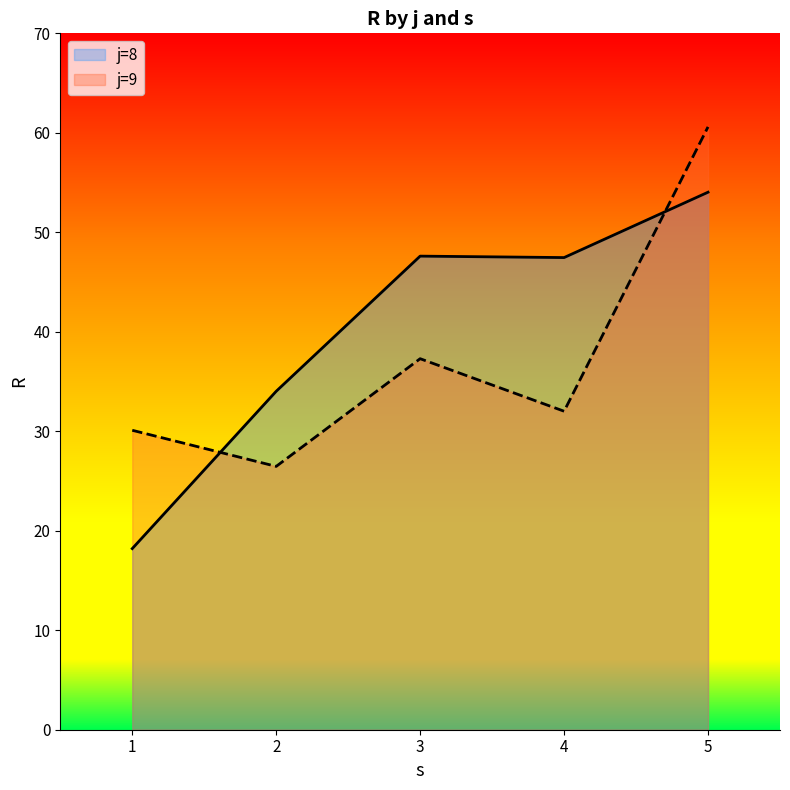

True or false: R and s cross at least once.

False